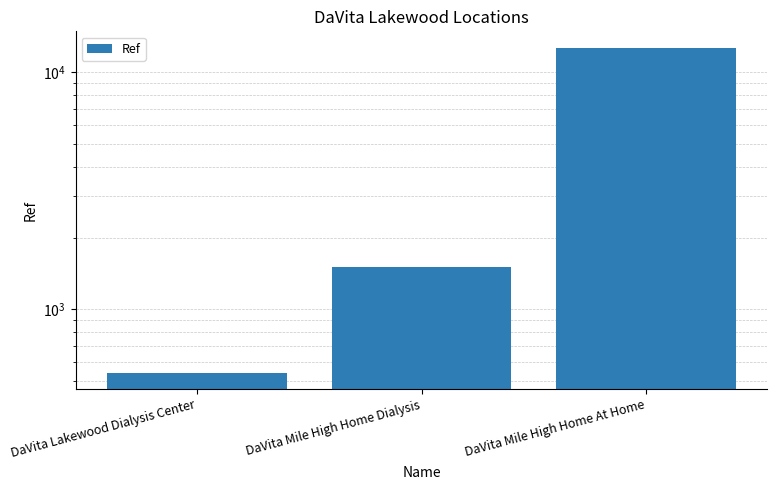

What is the minimum value shown in the chart?

541